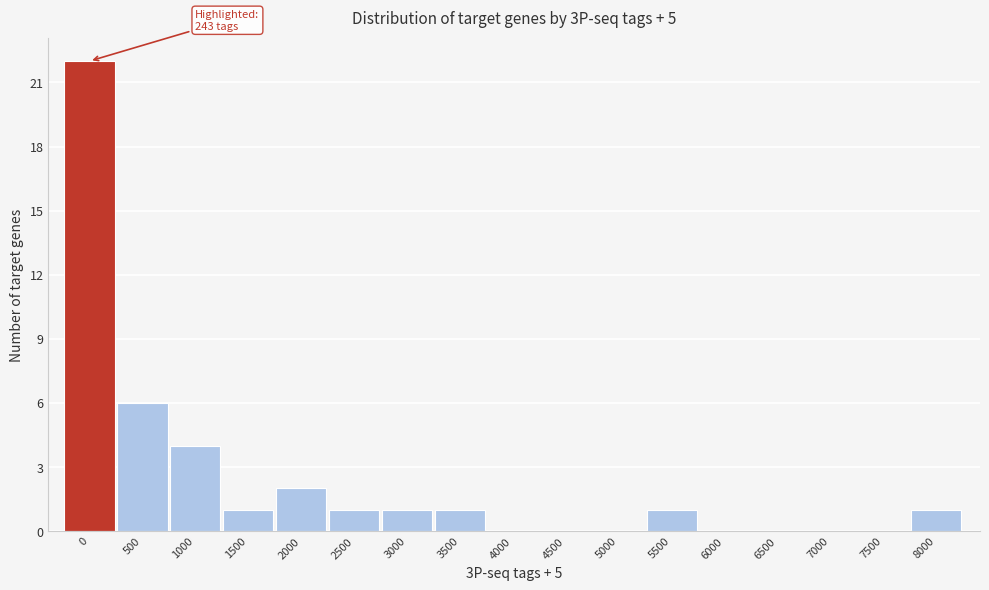

Reading left to right, what are all the values shown in this chart?

0=22	500=6	1000=4	1500=1	2000=2	2500=1	3000=1	3500=1	4000=0	4500=0	5000=0	5500=1	6000=0	6500=0	7000=0	7500=0	8000=1